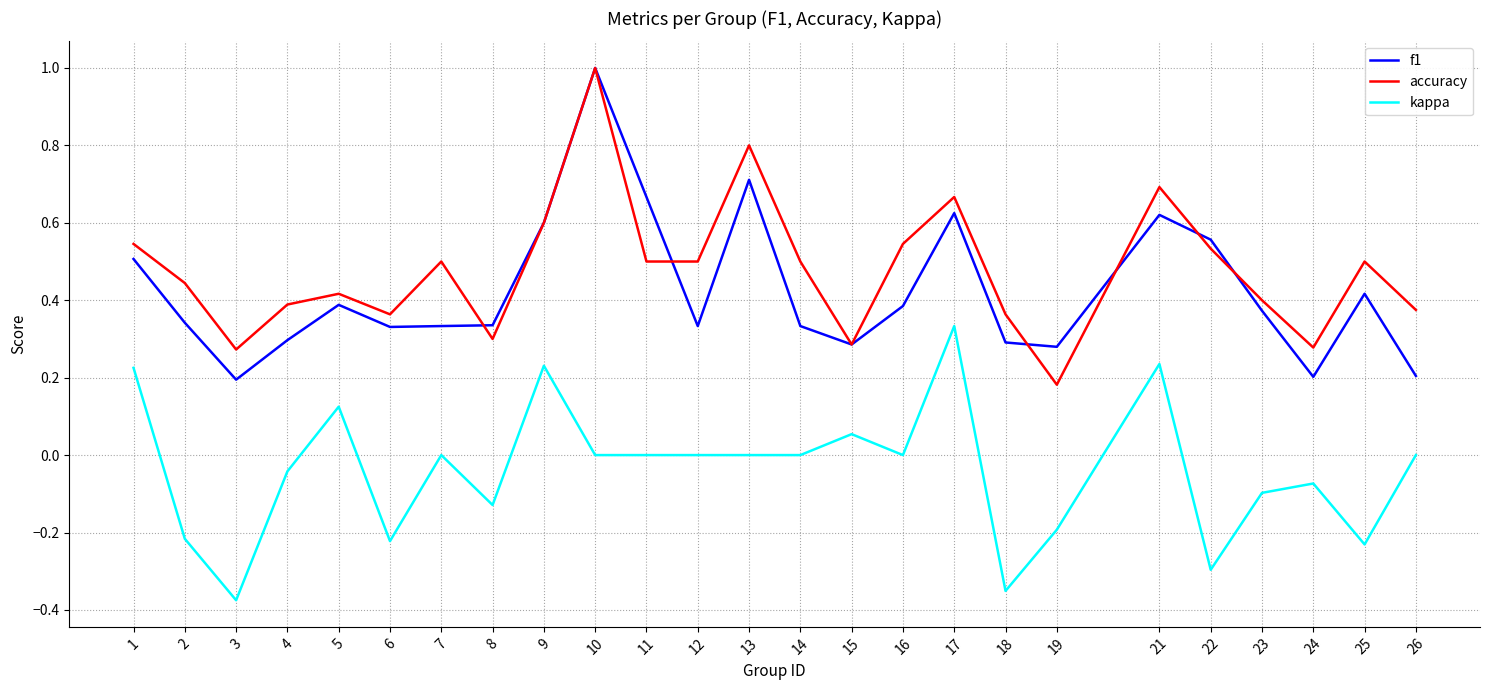

Between 7 and 24, which series saw the biggest shift?

accuracy